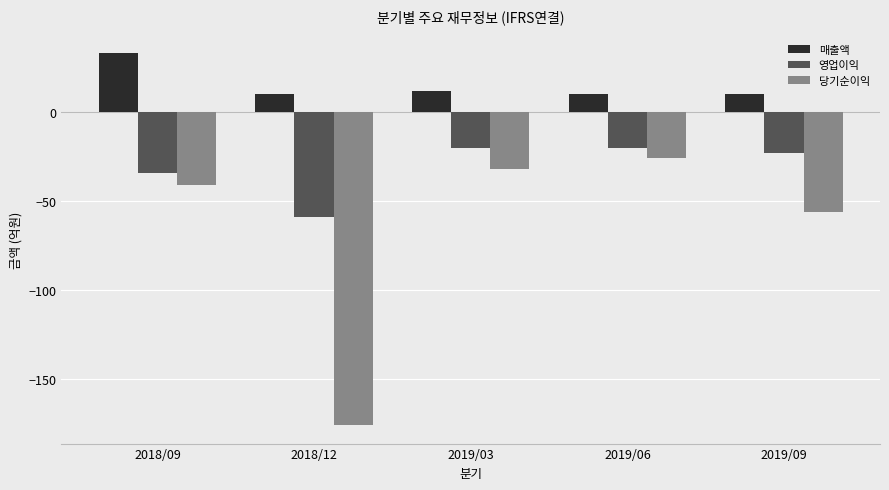

At which label does 당기순이익 reach its peak?

2019/06